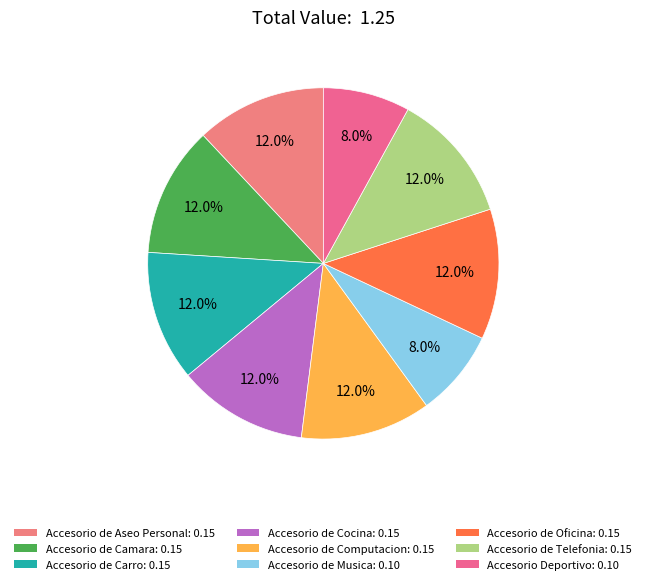

Is there a majority slice in this chart?

No